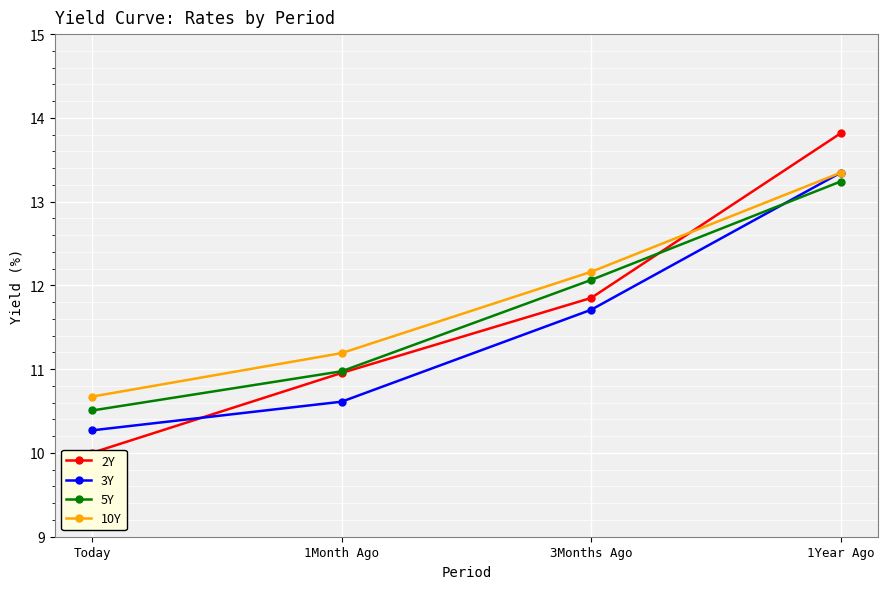

Rank the series at Today from lowest to highest value.

2Y, 3Y, 5Y, 10Y